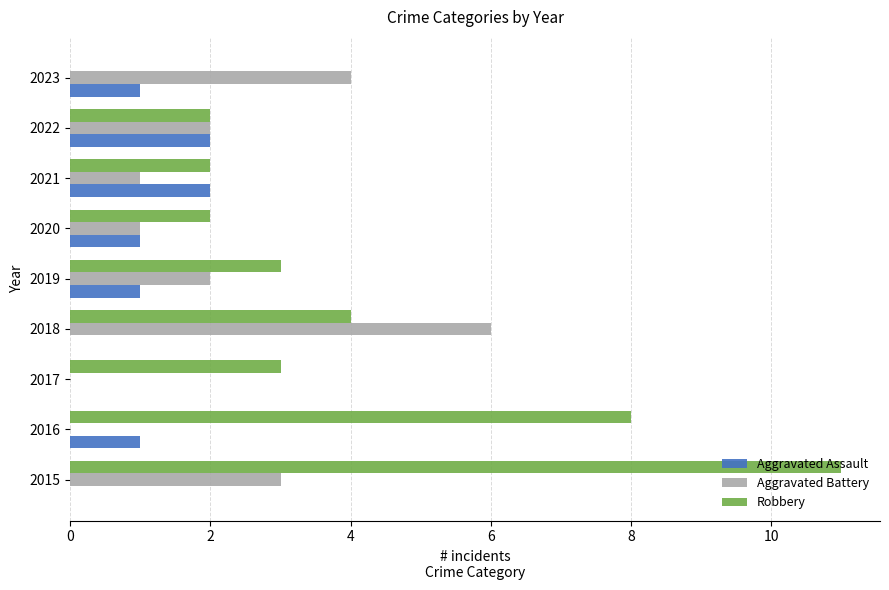

What is the greatest value displayed?

11